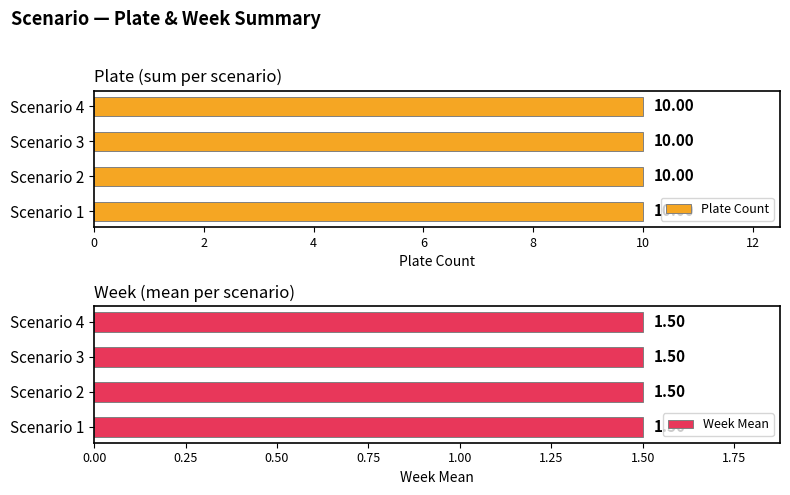

Which label corresponds to the largest value in the chart?

4